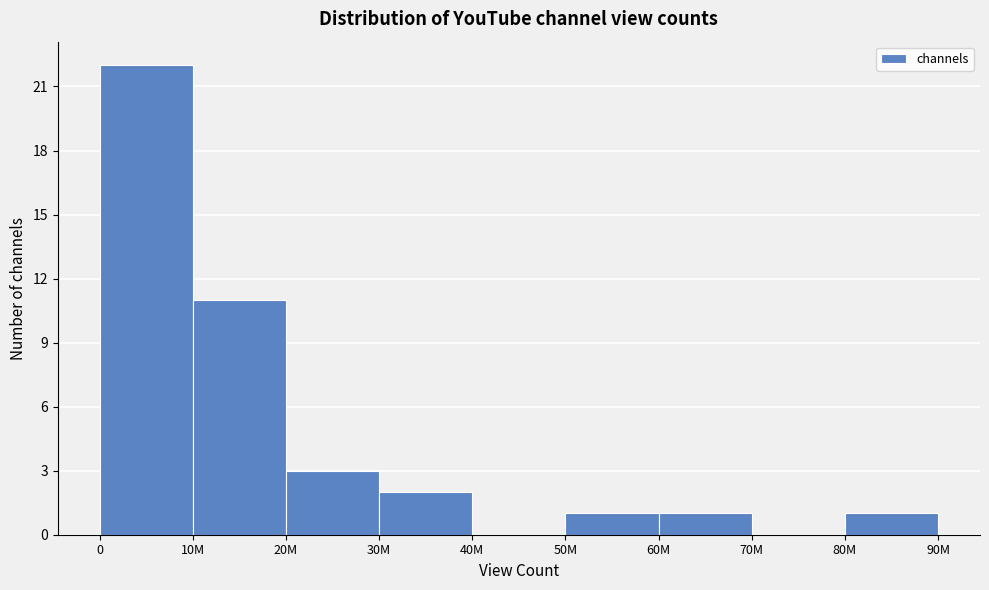

Reading left to right, transcribe all the data shown in this chart.

0=22	10M=11	20M=3	30M=2	40M=0	50M=1	60M=1	70M=0	80M=1